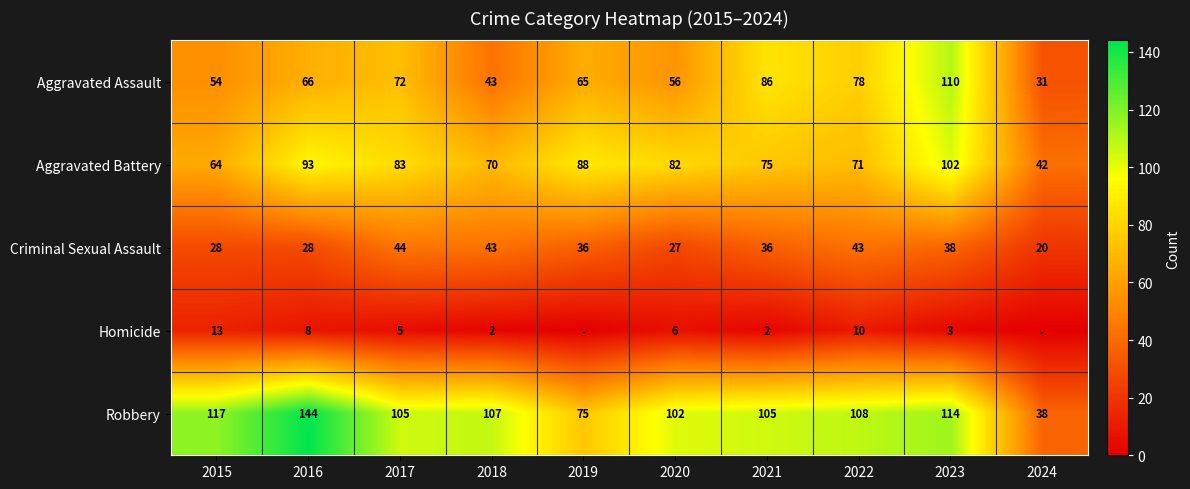

At which label does Criminal Sexual Assault first exceed 36?

2017